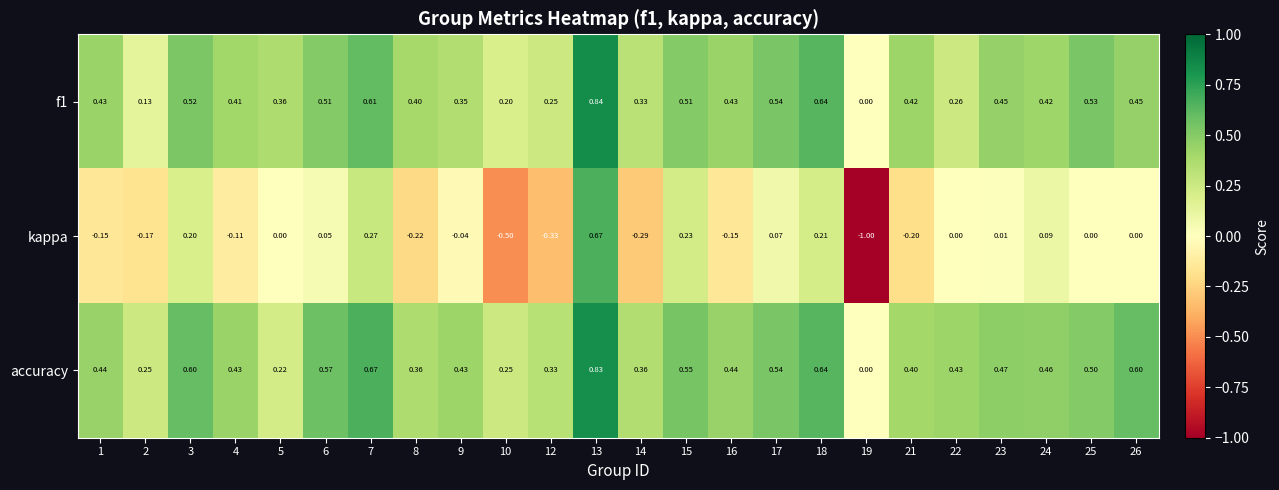

Is the value of f1 at 18 greater than the value of accuracy at 5?

Yes